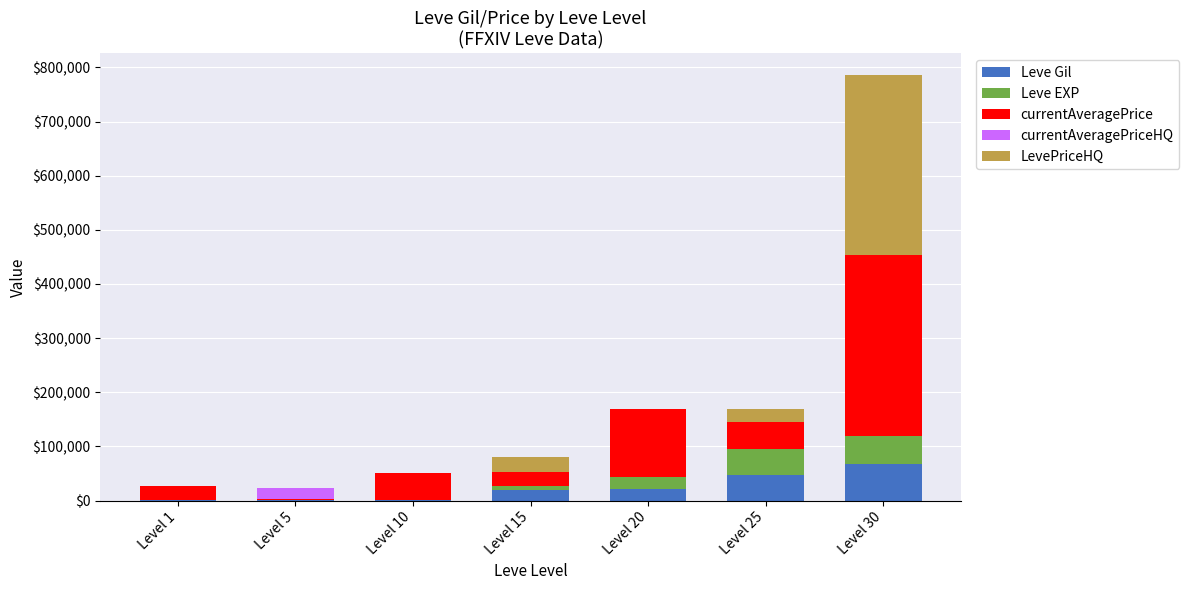

At which category is the sum across all series the highest?

Level 30